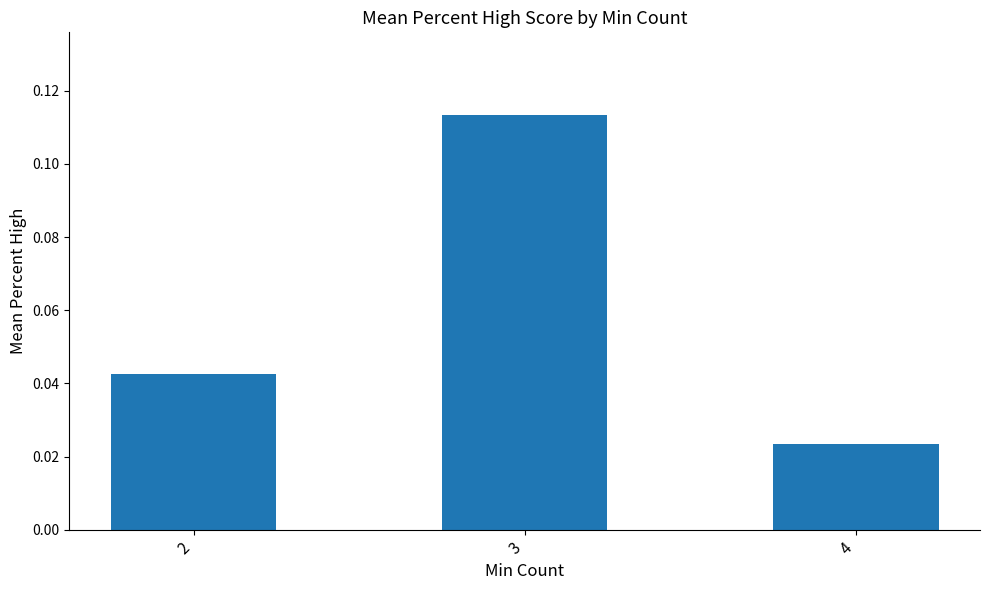

List the labels in order of value, largest first.

3, 2, 4